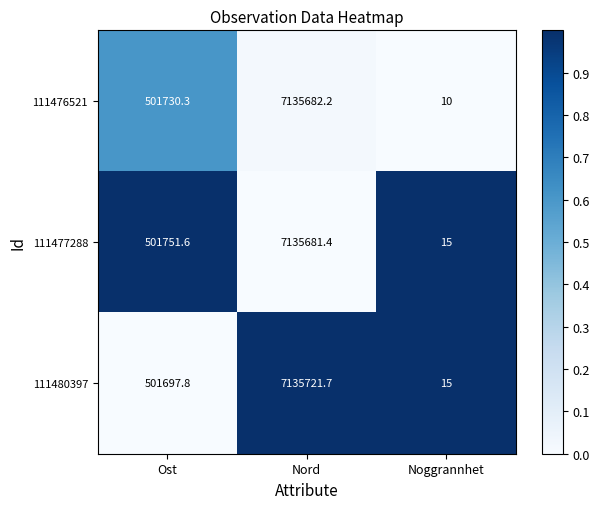

How many values in the 111477288 series exceed 501751?

2